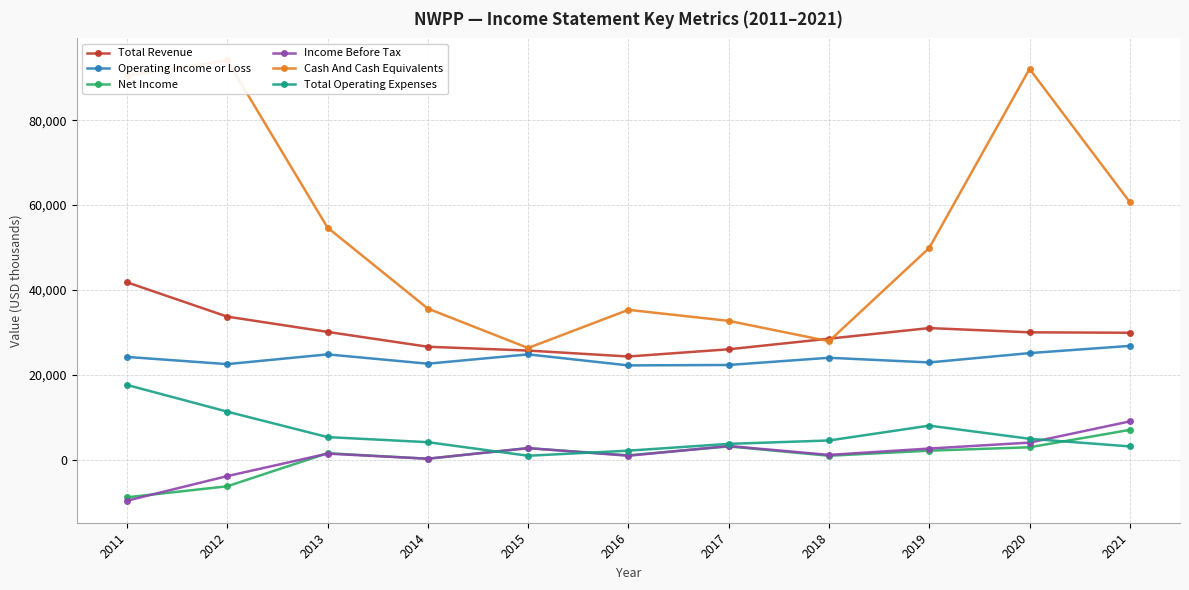

Which series has the largest total across all categories?

Cash And Cash Equivalents